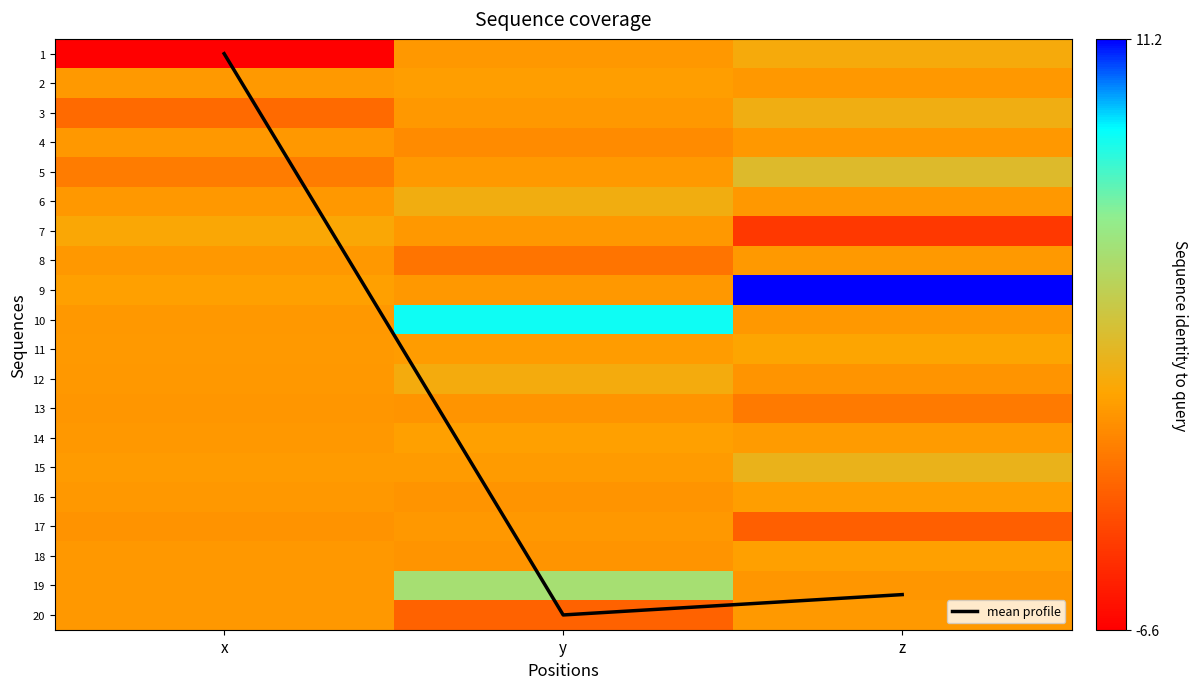

Where is 18 nearest to the value 0?

x